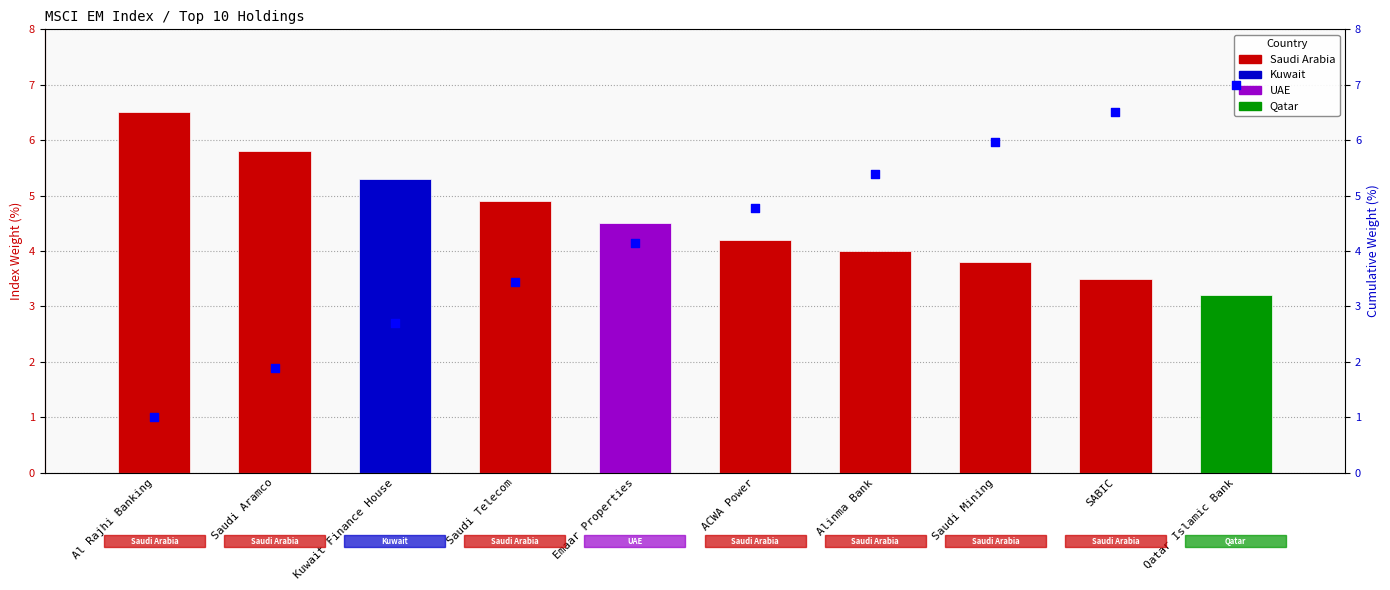

At which category is the sum across all series the highest?

Qatar Islamic Bank